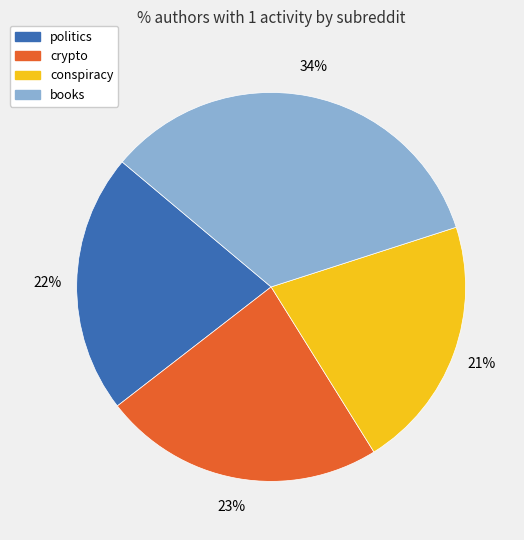

Does politics account for over 50% of the chart?

No